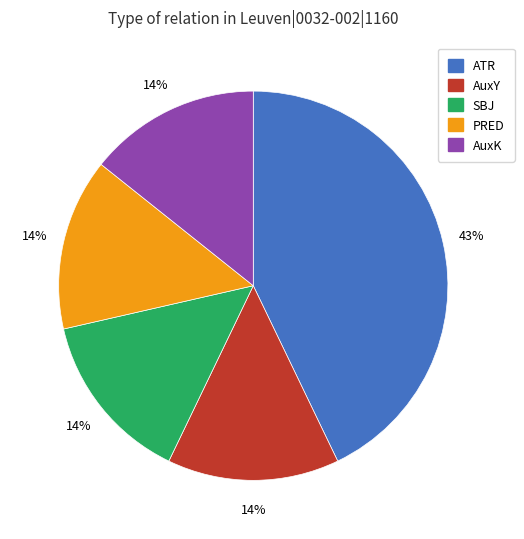

How many segments does this pie chart have?

5